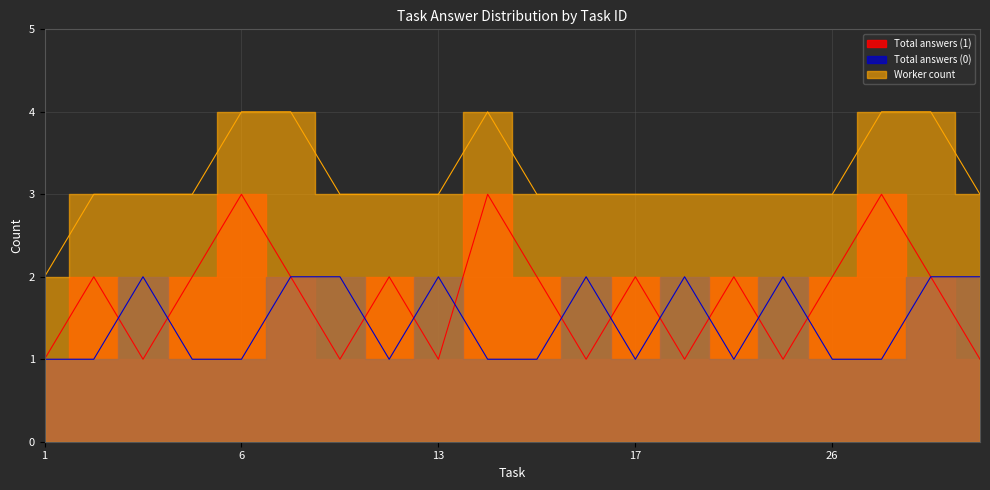

How many Worker count values are between 3 and 4?

19